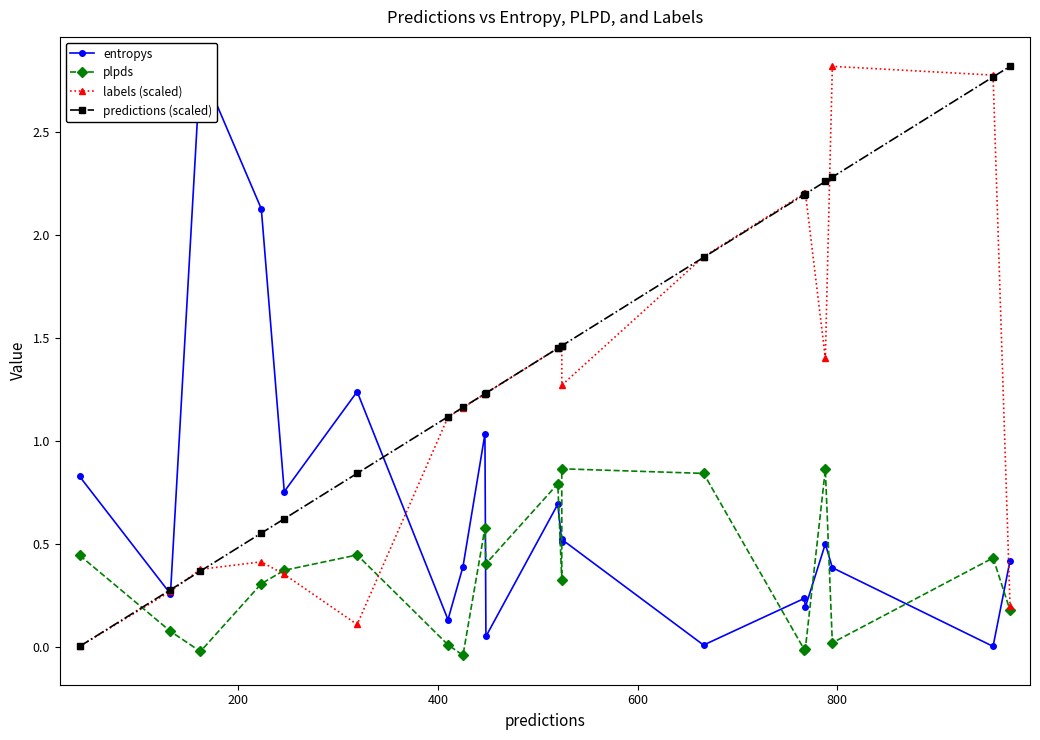

After their last crossing, which series has the higher values: plpds or labels (scaled)?

labels (scaled)